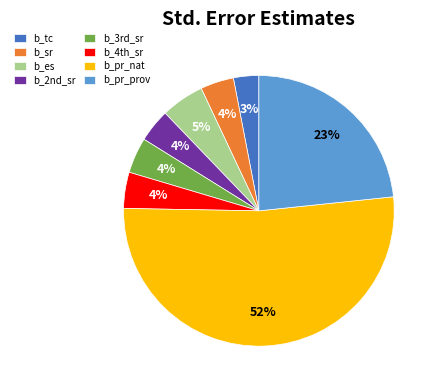

The b_tc slice represents 3% of the pie. True or false?

True